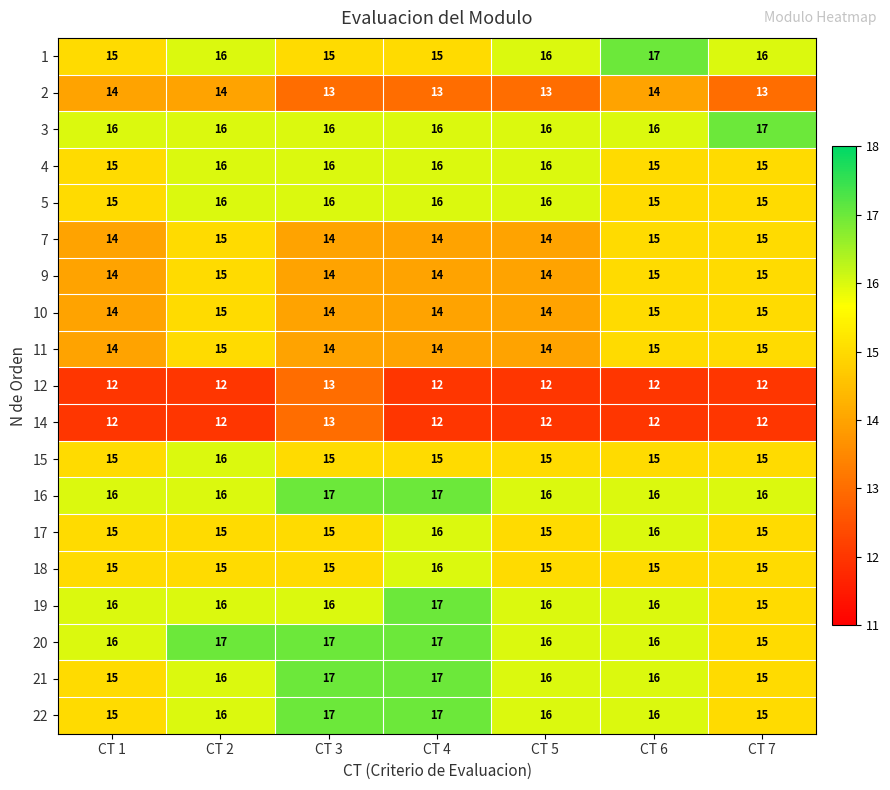

What is the total value across all series at CT 4?

288